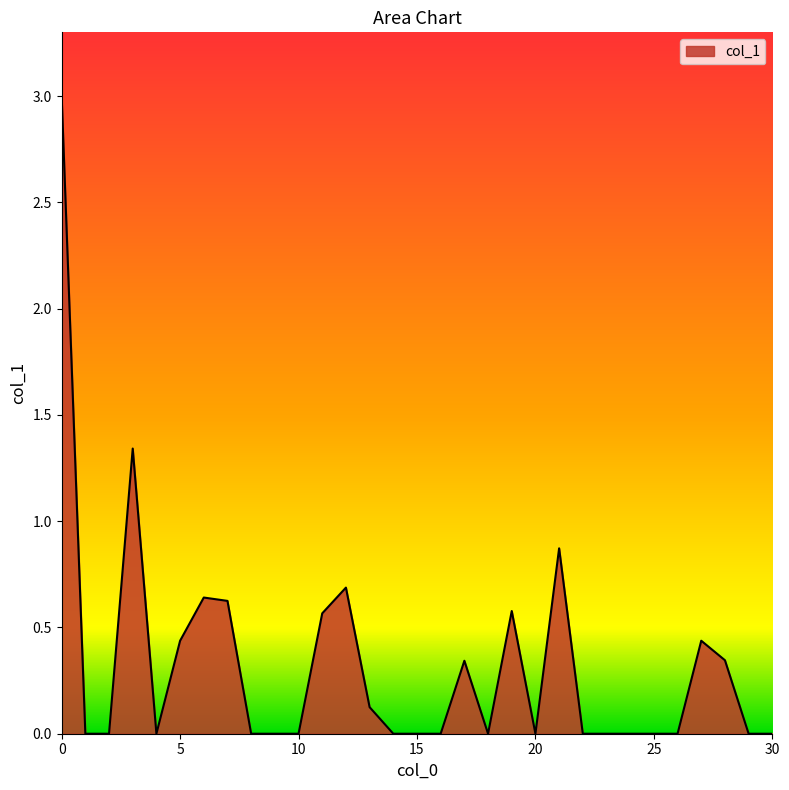

What is the difference between the maximum and minimum values?

3.0